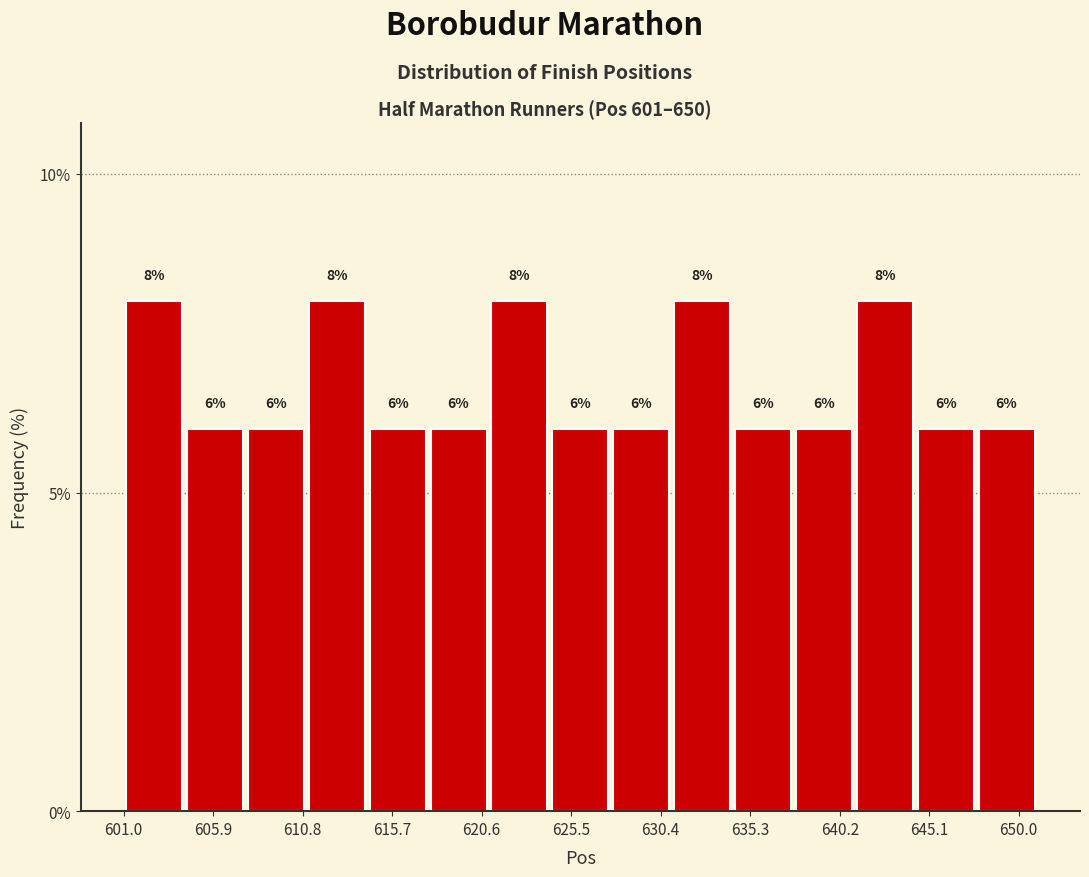

Reading left to right, list every bar in this chart as the range it spans on the x-axis followed by its height. The bar edges are not printed on the chart, so give them approximately, as read against the axis.

601.0 to 604.5: 8
604.5 to 607.5: 6
607.5 to 611.0: 6
611.0 to 614.5: 8
614.5 to 617.5: 6
617.5 to 621.0: 6
621.0 to 624.5: 8
624.5 to 627.5: 6
627.5 to 631.0: 6
631.0 to 634.5: 8
634.5 to 637.5: 6
637.5 to 641.0: 6
641.0 to 644.5: 8
644.5 to 647.5: 6
647.5 to 651.0: 6